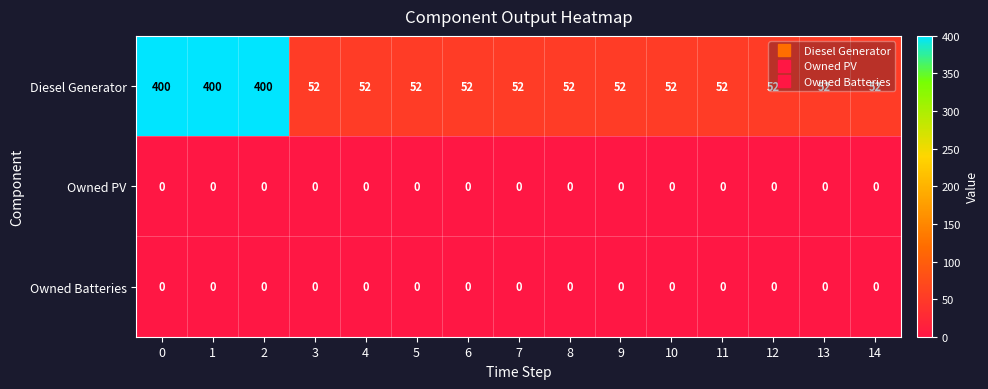

The value of Diesel Generator at 4 is 30. True or false?

False